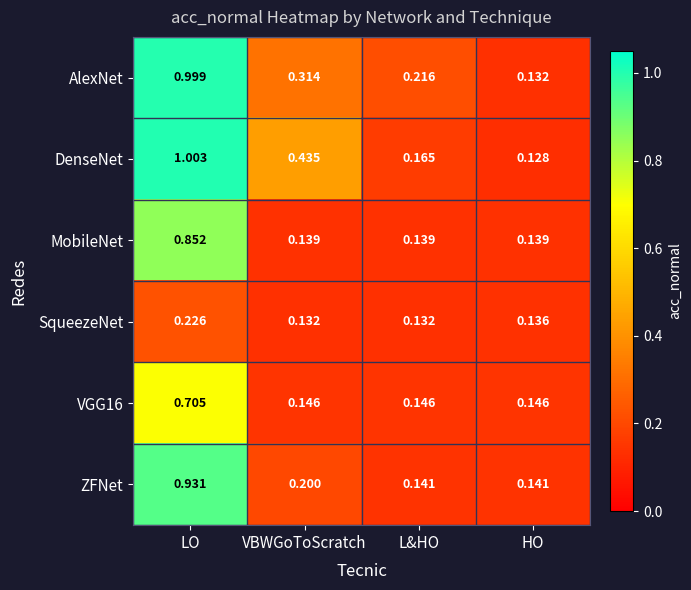

How many categories are shown in the chart?

4